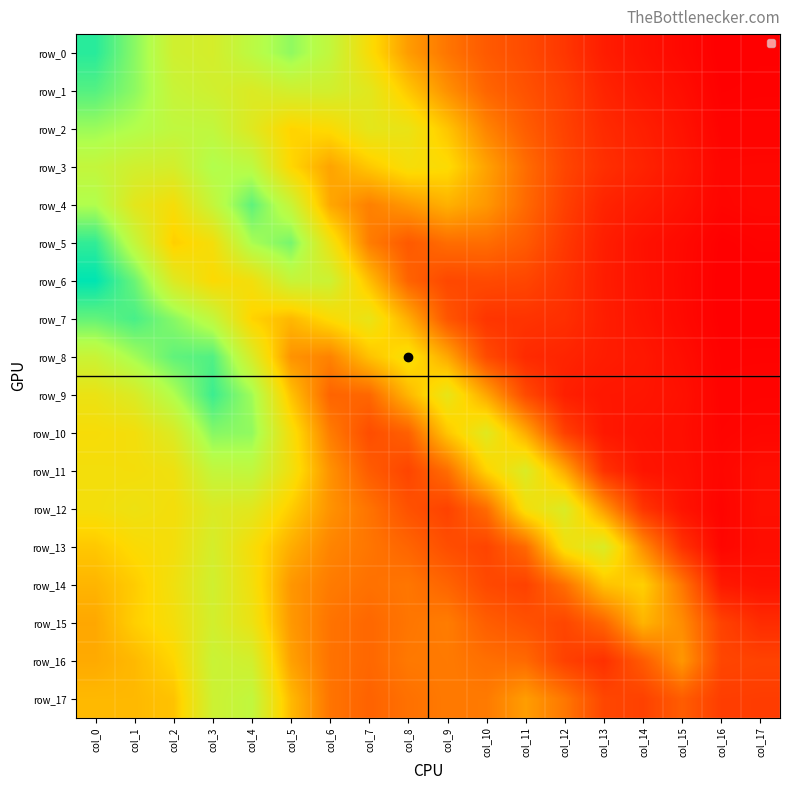

Reading left to right, transcribe all the data shown in this chart.

row_0: col_0=0.1	col_1=0.1	col_2=0.1	col_3=0.1	col_4=0.1	col_5=0.1	col_6=0.1	col_7=0.1	col_8=0.1	col_9=0.0	col_10=0.0	col_11=0.0	col_12=0.0	col_13=0.0	col_14=0.0	col_15=0.0	col_16=0.0	col_17=0.0
row_1: col_0=0.1	col_1=0.1	col_2=0.1	col_3=0.1	col_4=0.1	col_5=0.1	col_6=0.1	col_7=0.1	col_8=0.1	col_9=0.0	col_10=0.0	col_11=0.0	col_12=0.0	col_13=0.0	col_14=0.0	col_15=0.0	col_16=0.0	col_17=0.0
row_2: col_0=0.1	col_1=0.1	col_2=0.1	col_3=0.1	col_4=0.1	col_5=0.1	col_6=0.1	col_7=0.1	col_8=0.1	col_9=0.1	col_10=0.0	col_11=0.0	col_12=0.0	col_13=0.0	col_14=0.0	col_15=0.0	col_16=0.0	col_17=0.0
row_3: col_0=0.1	col_1=0.1	col_2=0.1	col_3=0.1	col_4=0.1	col_5=0.1	col_6=0.1	col_7=0.1	col_8=0.1	col_9=0.1	col_10=0.1	col_11=0.0	col_12=0.0	col_13=0.0	col_14=0.0	col_15=0.0	col_16=0.0	col_17=0.0
row_4: col_0=0.1	col_1=0.1	col_2=0.1	col_3=0.1	col_4=0.1	col_5=0.1	col_6=0.1	col_7=0.0	col_8=0.1	col_9=0.1	col_10=0.1	col_11=0.0	col_12=0.0	col_13=0.0	col_14=0.0	col_15=0.0	col_16=0.0	col_17=0.0
row_5: col_0=0.1	col_1=0.1	col_2=0.1	col_3=0.1	col_4=0.1	col_5=0.1	col_6=0.1	col_7=0.0	col_8=0.0	col_9=0.0	col_10=0.0	col_11=0.0	col_12=0.0	col_13=0.0	col_14=0.0	col_15=0.0	col_16=0.0	col_17=0.0
row_6: col_0=0.1	col_1=0.1	col_2=0.1	col_3=0.1	col_4=0.1	col_5=0.1	col_6=0.1	col_7=0.1	col_8=0.0	col_9=0.0	col_10=0.0	col_11=0.0	col_12=0.0	col_13=0.0	col_14=0.0	col_15=0.0	col_16=0.0	col_17=0.0
row_7: col_0=0.1	col_1=0.1	col_2=0.1	col_3=0.1	col_4=0.1	col_5=0.1	col_6=0.1	col_7=0.1	col_8=0.1	col_9=0.0	col_10=0.0	col_11=0.0	col_12=0.0	col_13=0.0	col_14=0.0	col_15=0.0	col_16=0.0	col_17=0.0
row_8: col_0=0.1	col_1=0.1	col_2=0.1	col_3=0.1	col_4=0.1	col_5=0.0	col_6=0.0	col_7=0.1	col_8=0.1	col_9=0.1	col_10=0.0	col_11=0.0	col_12=0.0	col_13=0.0	col_14=0.0	col_15=0.0	col_16=0.0	col_17=0.0
row_9: col_0=0.1	col_1=0.1	col_2=0.1	col_3=0.1	col_4=0.1	col_5=0.1	col_6=0.0	col_7=0.0	col_8=0.1	col_9=0.1	col_10=0.1	col_11=0.0	col_12=0.0	col_13=0.0	col_14=0.0	col_15=0.0	col_16=0.0	col_17=0.0
row_10: col_0=0.1	col_1=0.1	col_2=0.1	col_3=0.1	col_4=0.1	col_5=0.1	col_6=0.0	col_7=0.0	col_8=0.0	col_9=0.1	col_10=0.1	col_11=0.1	col_12=0.0	col_13=0.0	col_14=0.0	col_15=0.0	col_16=0.0	col_17=0.0
row_11: col_0=0.1	col_1=0.1	col_2=0.1	col_3=0.1	col_4=0.1	col_5=0.1	col_6=0.0	col_7=0.0	col_8=0.0	col_9=0.0	col_10=0.1	col_11=0.1	col_12=0.1	col_13=0.0	col_14=0.0	col_15=0.0	col_16=0.0	col_17=0.0
row_12: col_0=0.1	col_1=0.1	col_2=0.1	col_3=0.1	col_4=0.1	col_5=0.1	col_6=0.0	col_7=0.0	col_8=0.0	col_9=0.0	col_10=0.0	col_11=0.1	col_12=0.1	col_13=0.1	col_14=0.0	col_15=0.0	col_16=0.0	col_17=0.0
row_13: col_0=0.1	col_1=0.1	col_2=0.1	col_3=0.1	col_4=0.1	col_5=0.1	col_6=0.0	col_7=0.0	col_8=0.0	col_9=0.0	col_10=0.0	col_11=0.0	col_12=0.1	col_13=0.1	col_14=0.0	col_15=0.0	col_16=0.0	col_17=0.0
row_14: col_0=0.1	col_1=0.1	col_2=0.1	col_3=0.1	col_4=0.1	col_5=0.0	col_6=0.0	col_7=0.0	col_8=0.0	col_9=0.0	col_10=0.0	col_11=0.0	col_12=0.0	col_13=0.1	col_14=0.1	col_15=0.0	col_16=0.0	col_17=0.0
row_15: col_0=0.1	col_1=0.1	col_2=0.1	col_3=0.1	col_4=0.1	col_5=0.1	col_6=0.0	col_7=0.0	col_8=0.0	col_9=0.0	col_10=0.0	col_11=0.0	col_12=0.0	col_13=0.0	col_14=0.1	col_15=0.0	col_16=0.0	col_17=0.0
row_16: col_0=0.1	col_1=0.1	col_2=0.1	col_3=0.1	col_4=0.1	col_5=0.1	col_6=0.0	col_7=0.0	col_8=0.0	col_9=0.0	col_10=0.0	col_11=0.0	col_12=0.0	col_13=0.0	col_14=0.0	col_15=0.1	col_16=0.0	col_17=0.0
row_17: col_0=0.1	col_1=0.1	col_2=0.1	col_3=0.1	col_4=0.1	col_5=0.1	col_6=0.0	col_7=0.0	col_8=0.0	col_9=0.0	col_10=0.0	col_11=0.1	col_12=0.0	col_13=0.0	col_14=0.0	col_15=0.0	col_16=0.0	col_17=0.0